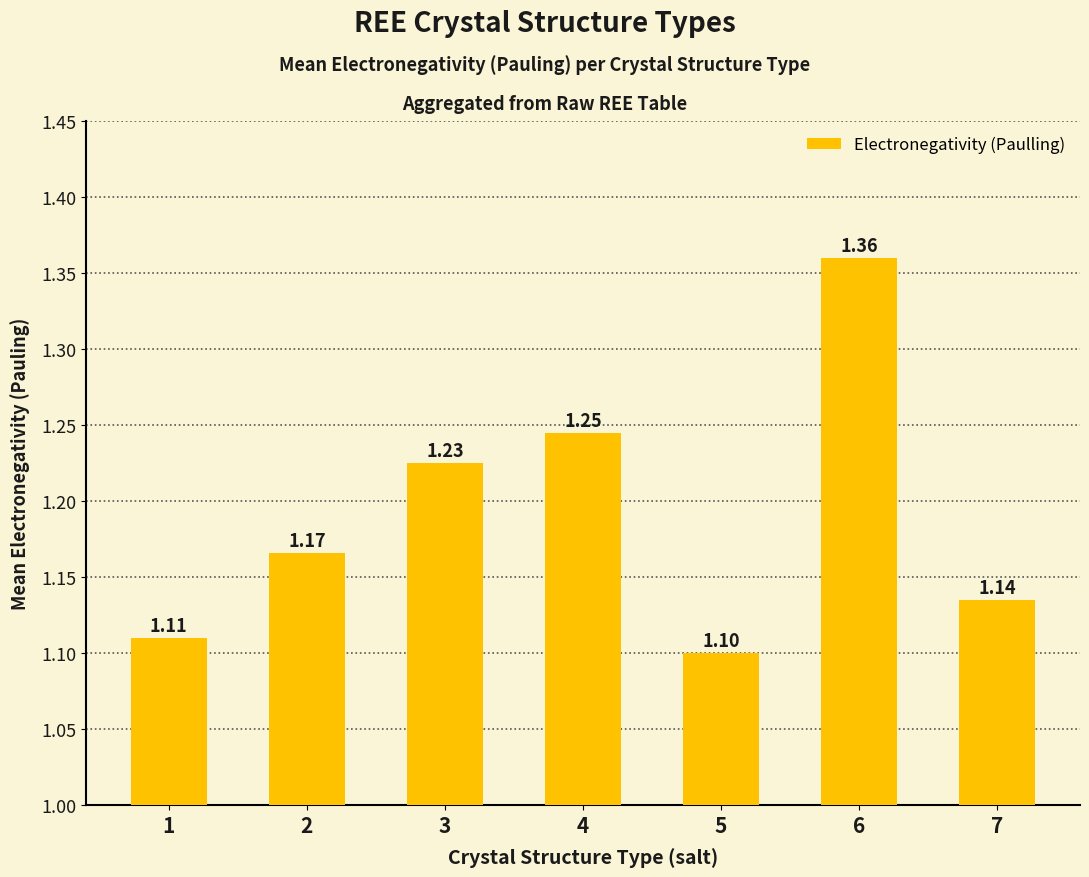

How many values are between 1 and 2?

7